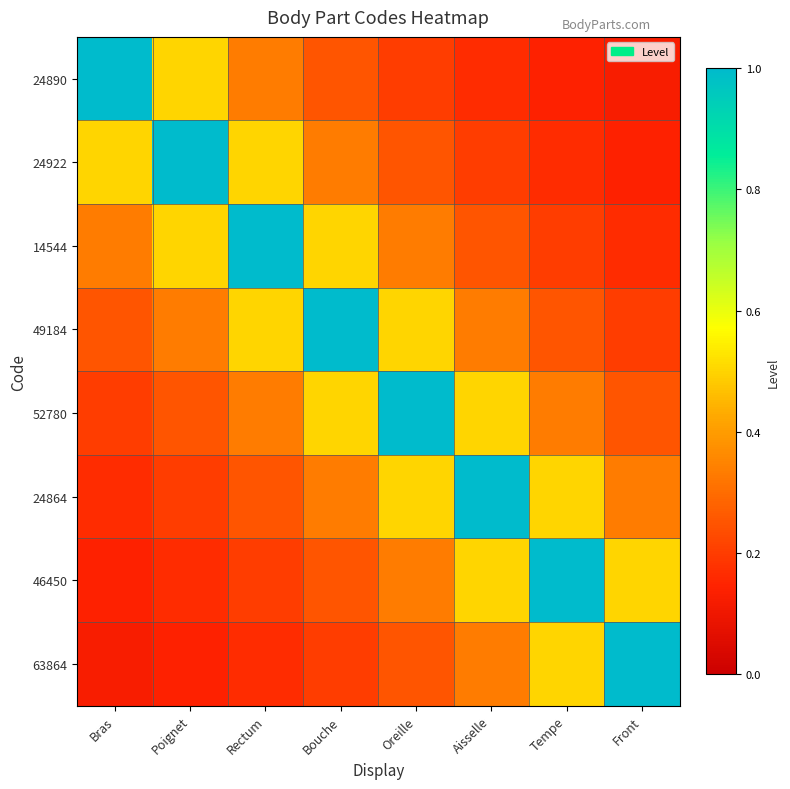

Count the number of categories in the chart.

8